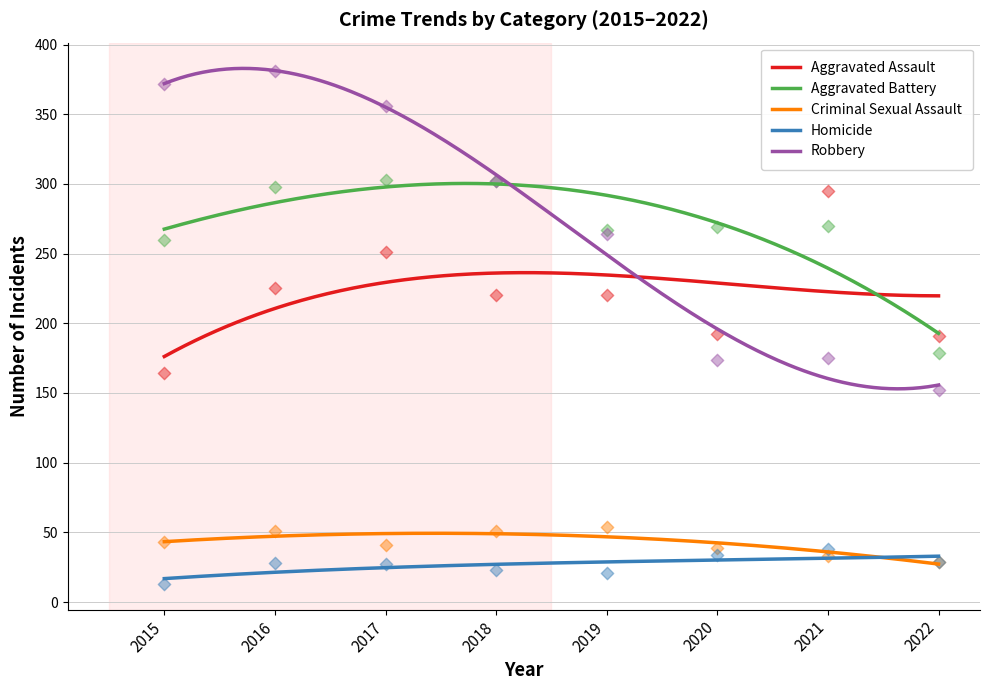

Which series contains the highest Y value?

Robbery